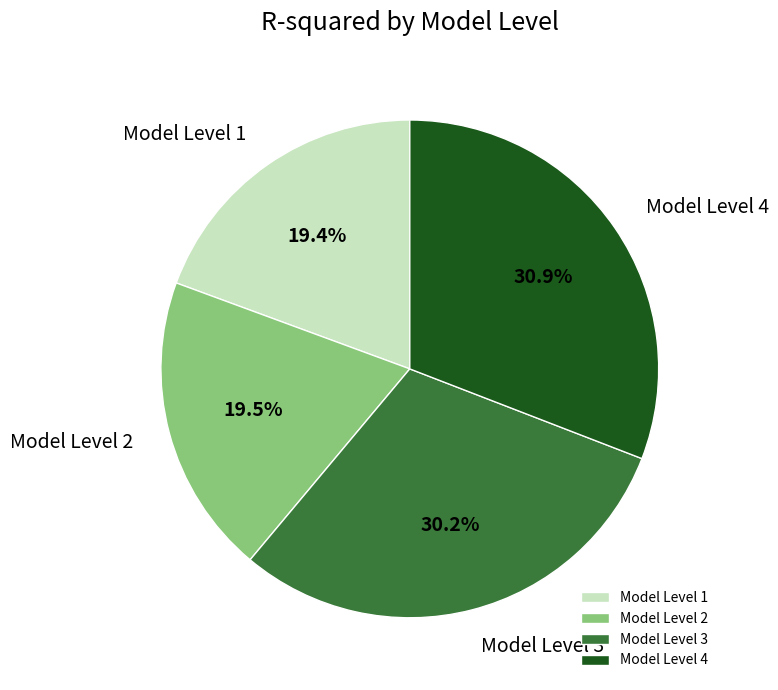

How many segments does this pie chart have?

4